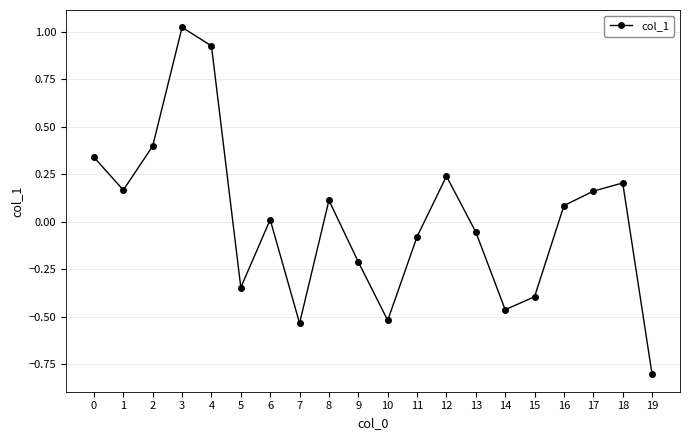

Between 4 and 12, which is larger?

4